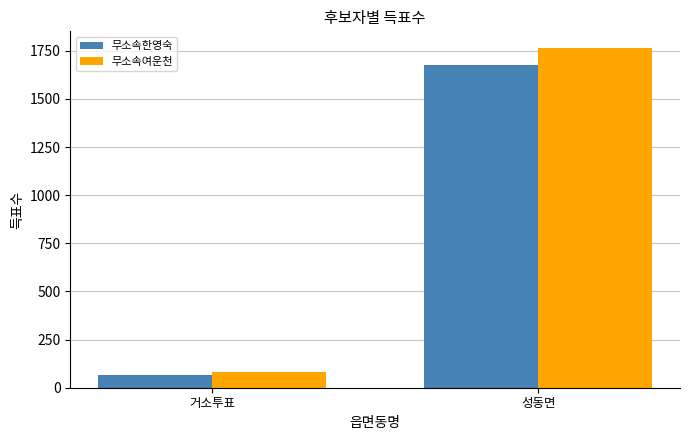

How many groups of bars are there?

2